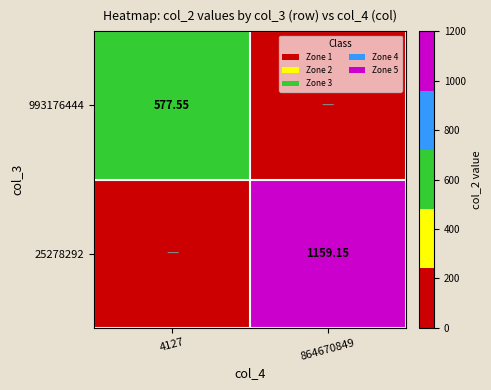

Count the number of data series in this chart.

2